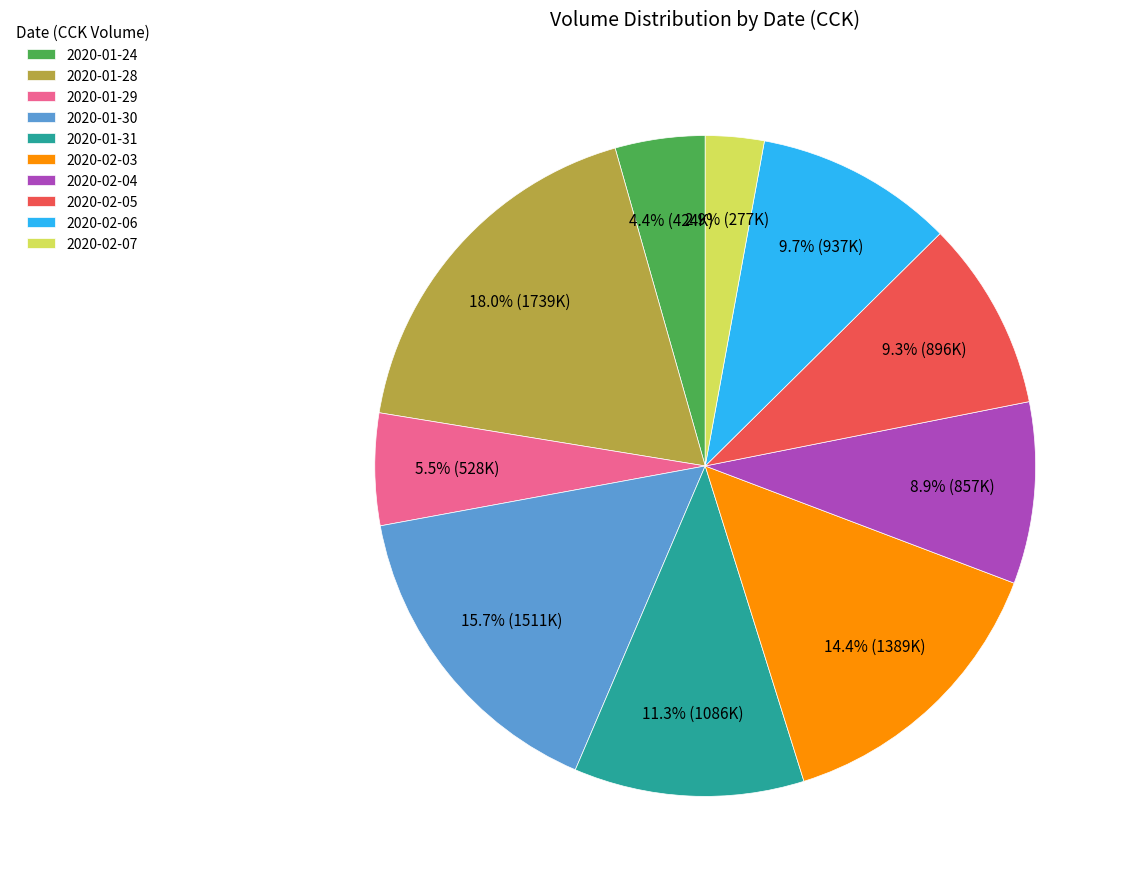

Does 2020-01-24 represent more than half of the total?

No